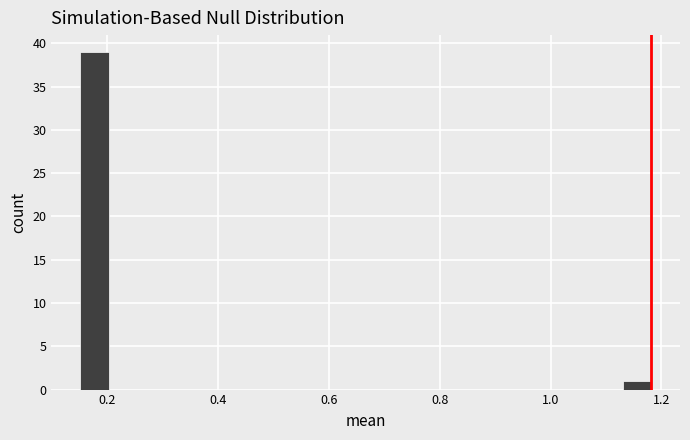

Around what value on the x-axis is the tallest bar? Give the approximate position of its centre, as read against the axis.

0.18